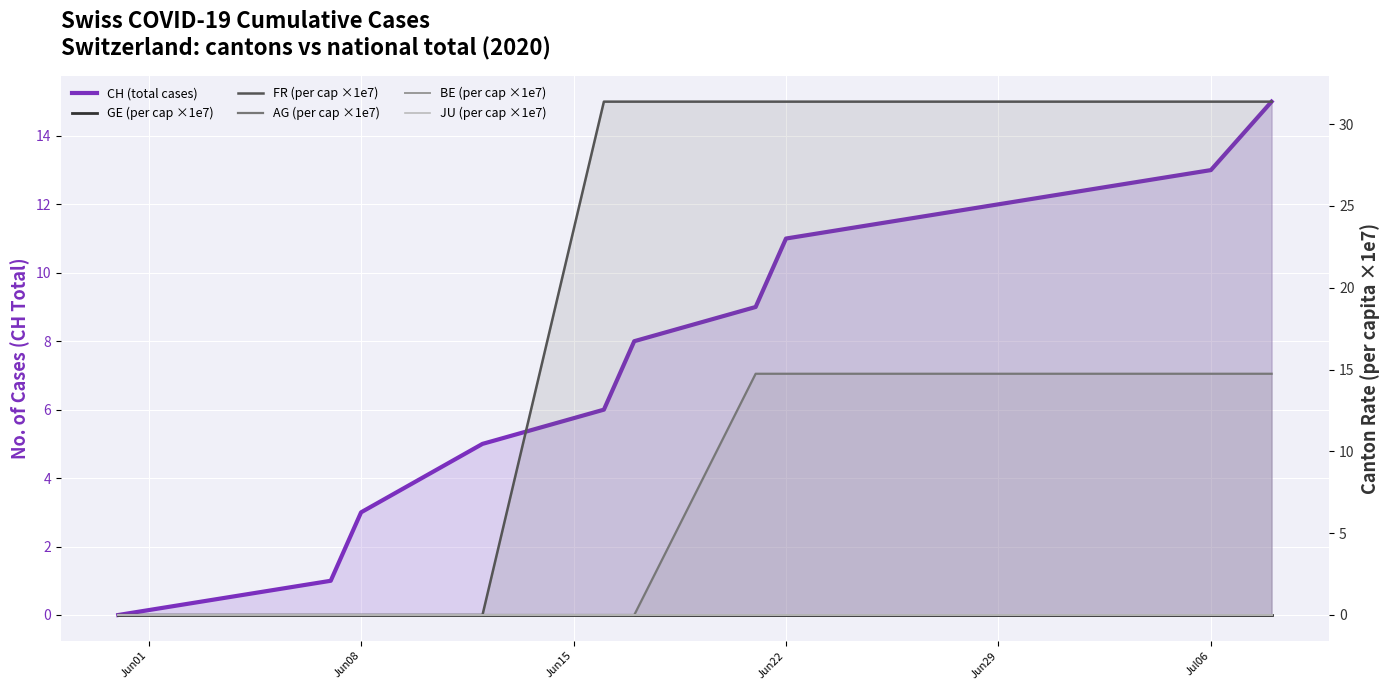

What is the total value across all series at Jun29?

58.1